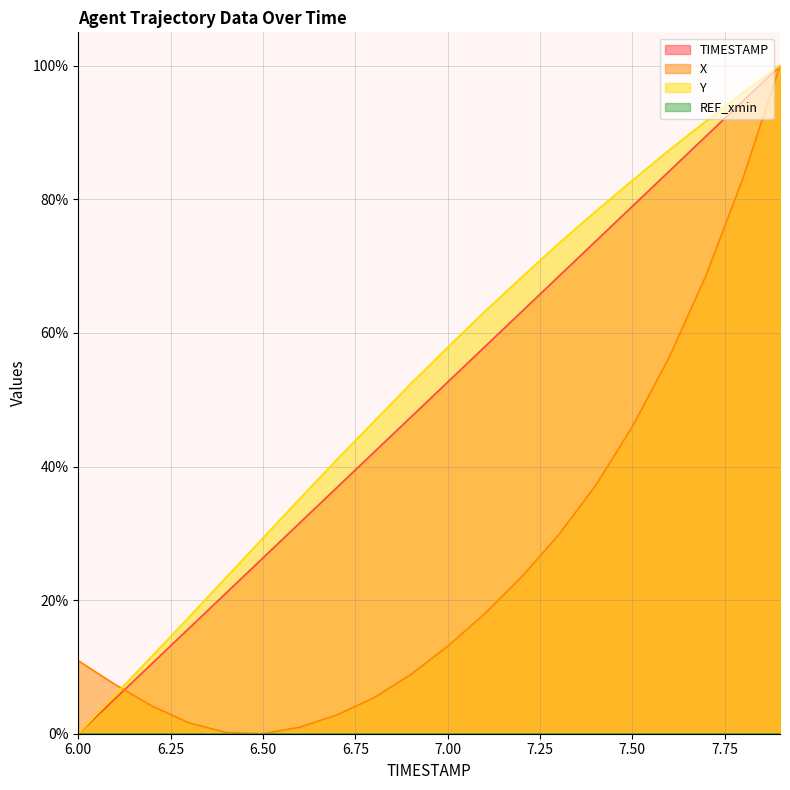

Which label corresponds to the largest value in the chart?

7.9